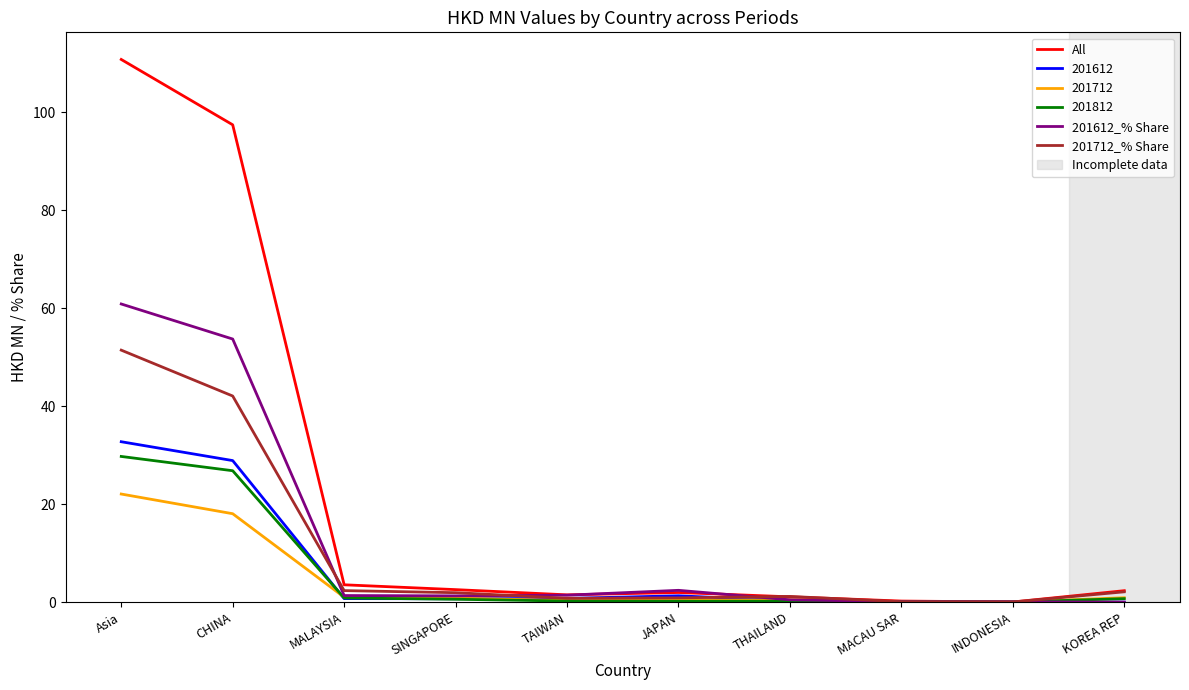

What is the maximum value for 201712?

22.1